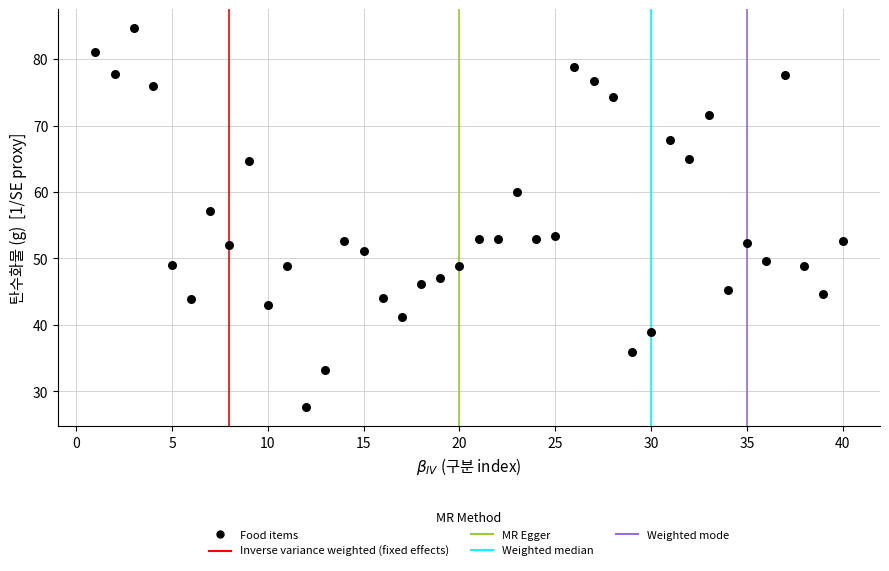

What is the range of Y values (max minus min)?

57.0